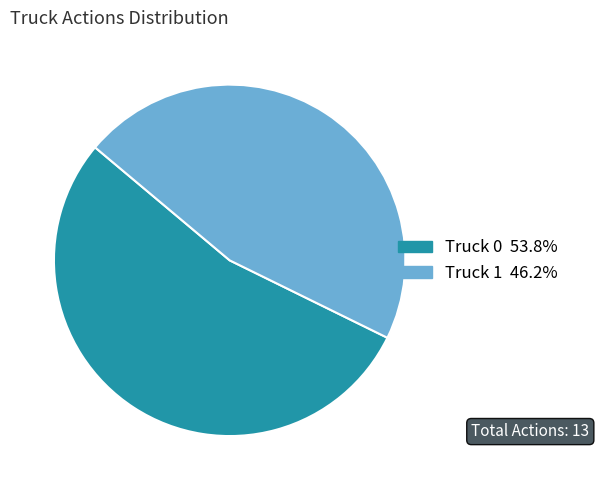

Does any single category account for the majority?

Yes